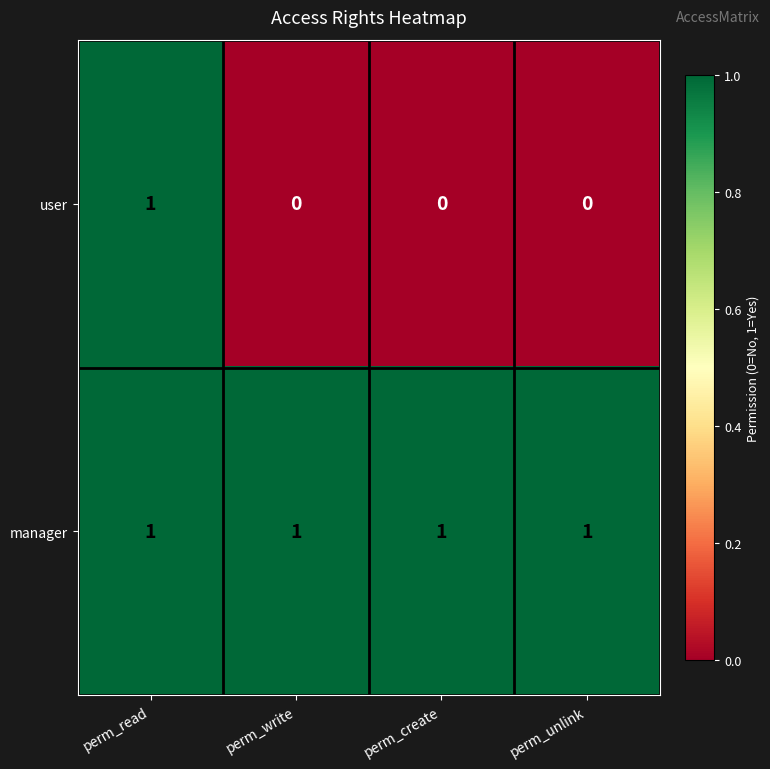

Which series has the largest total across all categories?

manager